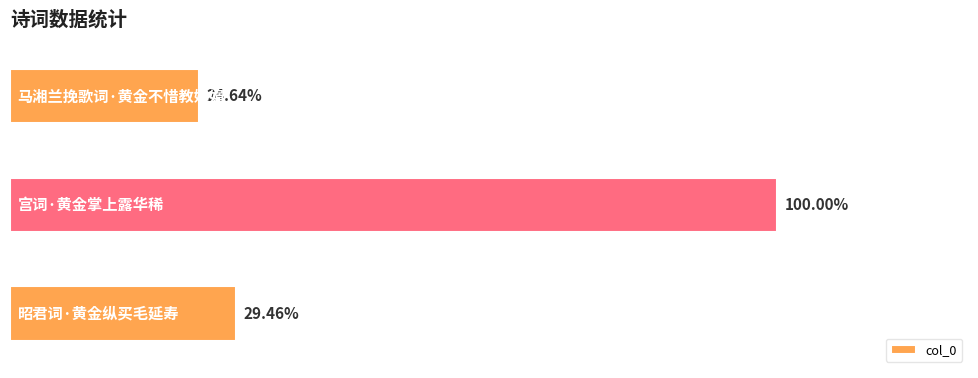

Does the chart contain any negative values?

No